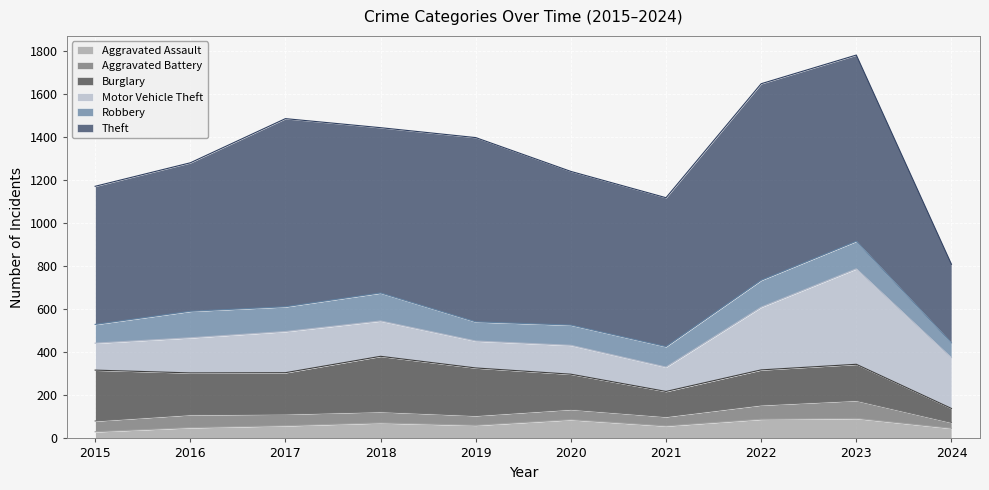

At how many categories does at least one series exceed 516?

9